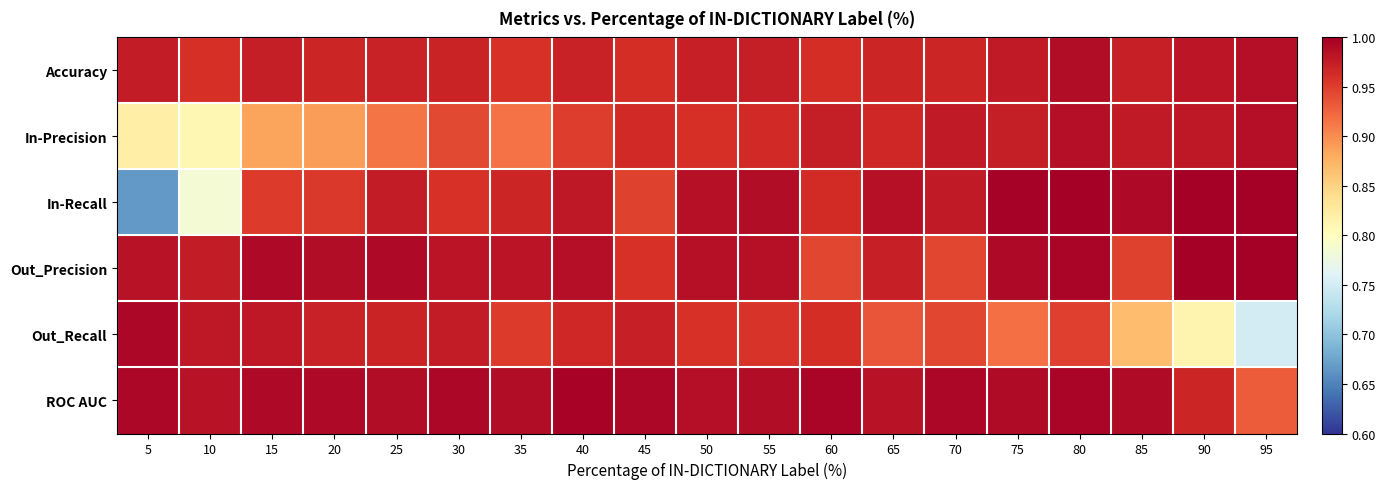

Count the number of data series in this chart.

6